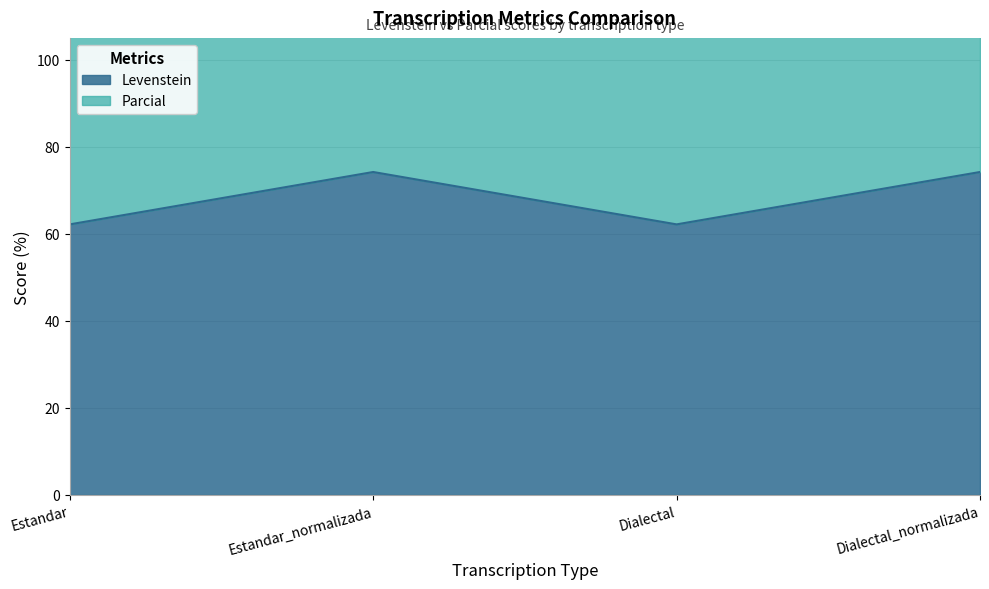

List the labels in order of Levenstein value, largest first.

Estandar_normalizada, Dialectal_normalizada, Estandar, Dialectal